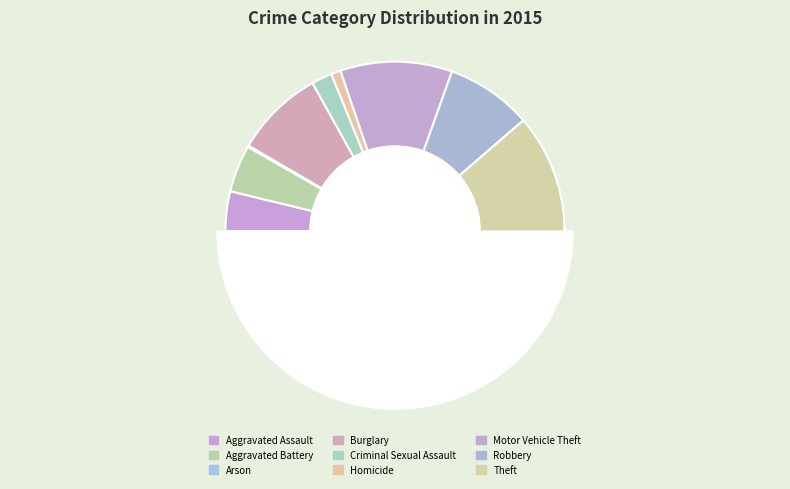

What is the ratio of the value at Criminal Sexual Assault to the value at Arson?

14.0